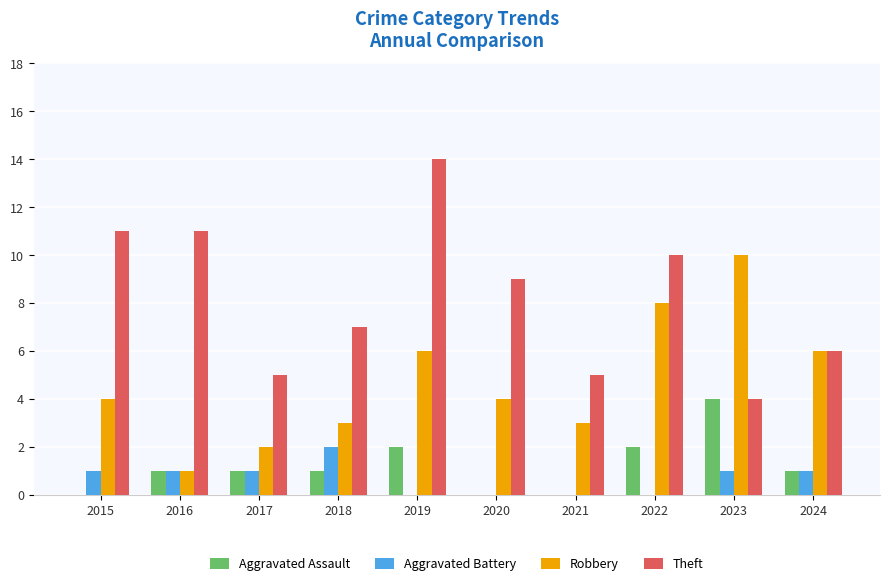

Is it true that Theft equals 2 at 2018?

False